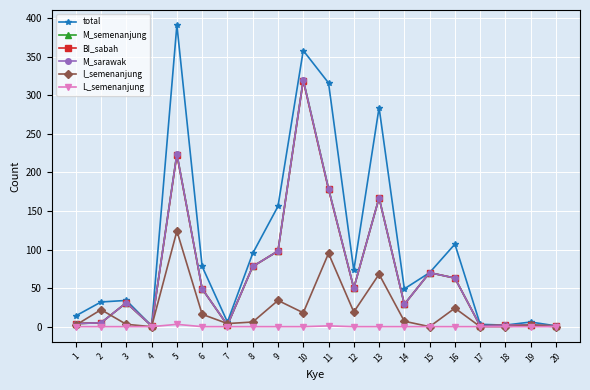

Does the chart have visible grid lines?

Yes